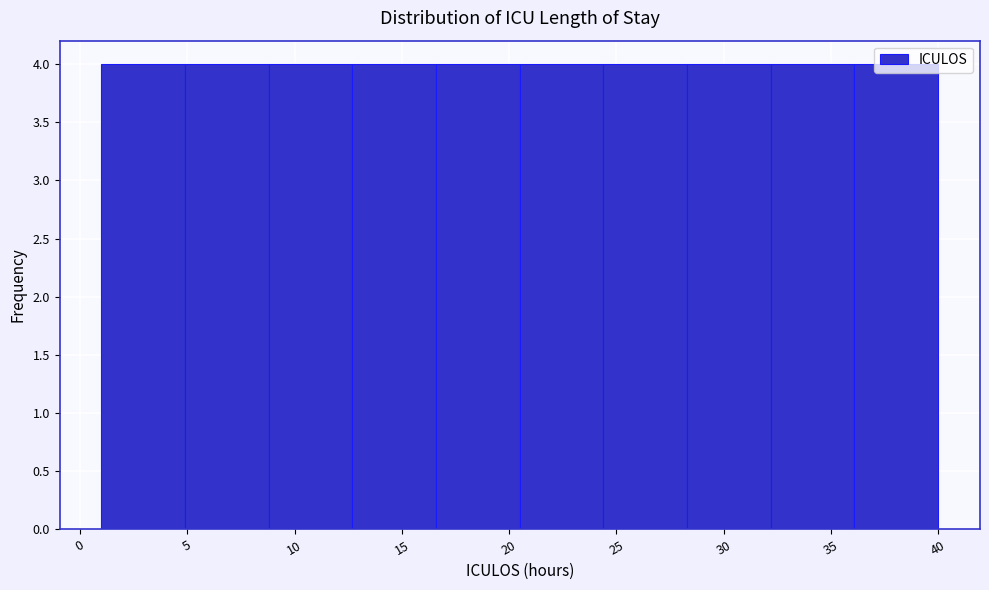

What is the height of the bar covering 36.1 to 40.0 on the x-axis? Neither the bar edges nor the heights are printed on the chart, so give them approximately, as read against the axes.

4